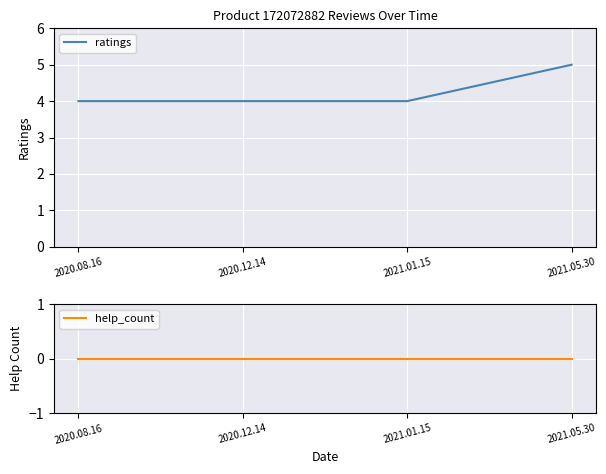

What is the spread (max minus min) of values at 2020.12.14?

4